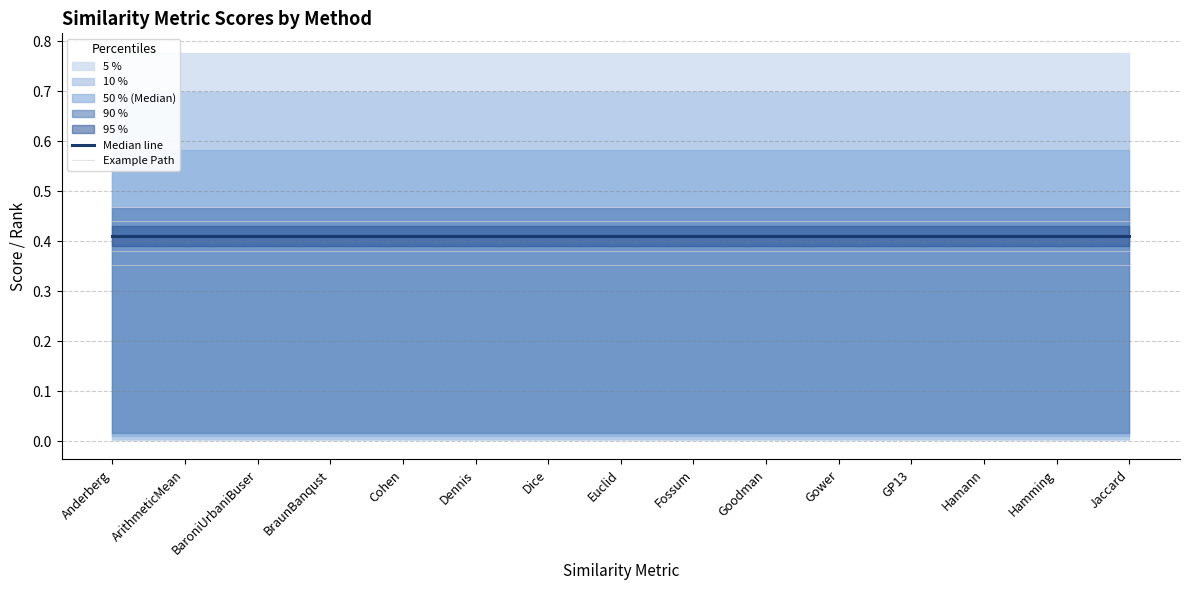

Reading left to right, what are all the values shown in this chart?

Median line: 0.4	0.4	0.4	0.4	0.4	0.4	0.4	0.4	0.4	0.4	0.4	0.4	0.4	0.4	0.4
Example Path: 0.4	0.4	0.4	0.4	0.4	0.4	0.4	0.4	0.4	0.4	0.4	0.4	0.4	0.4	0.4